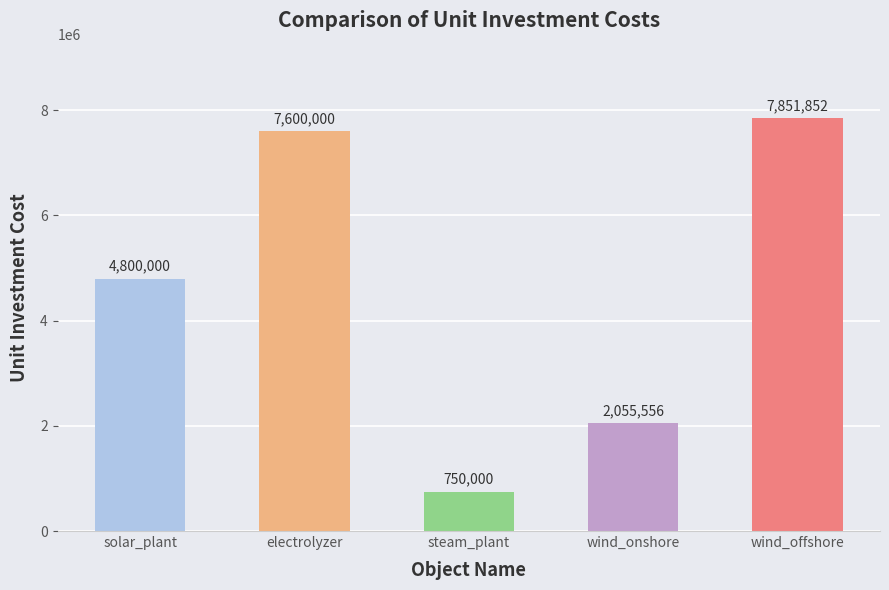

Which label corresponds to the smallest value in the chart?

steam_plant